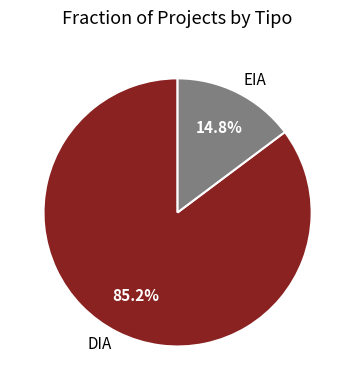

Which category accounts for the majority?

DIA